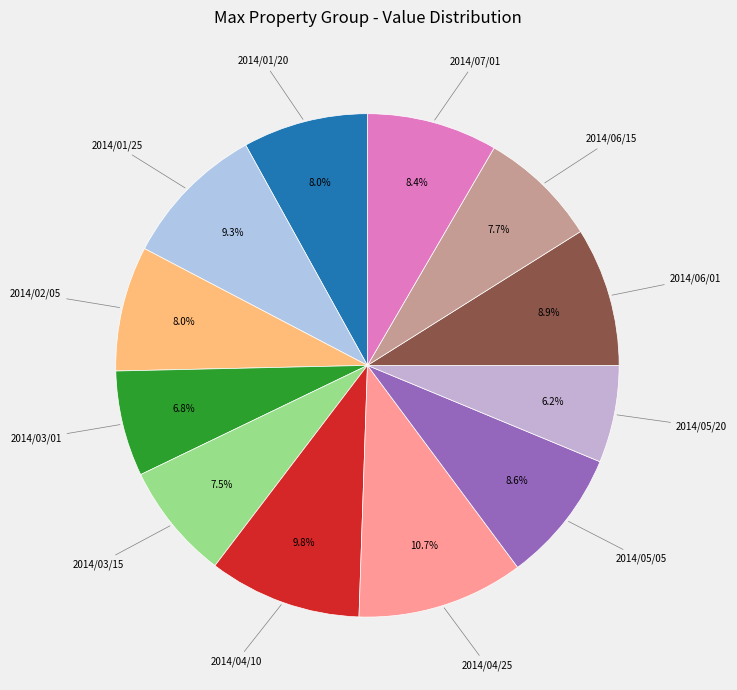

What percentage is the 2014/04/25 slice, to the nearest percent?

11%